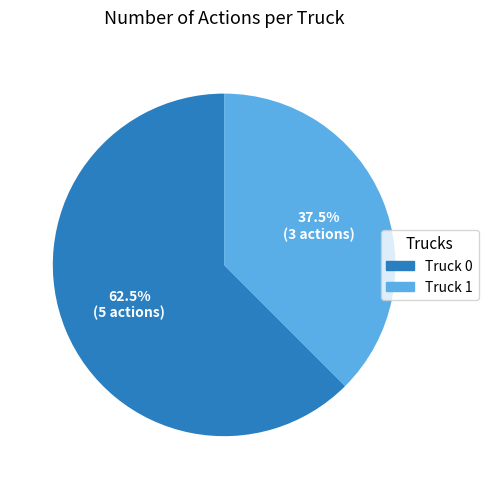

How many slices are in this pie chart?

2